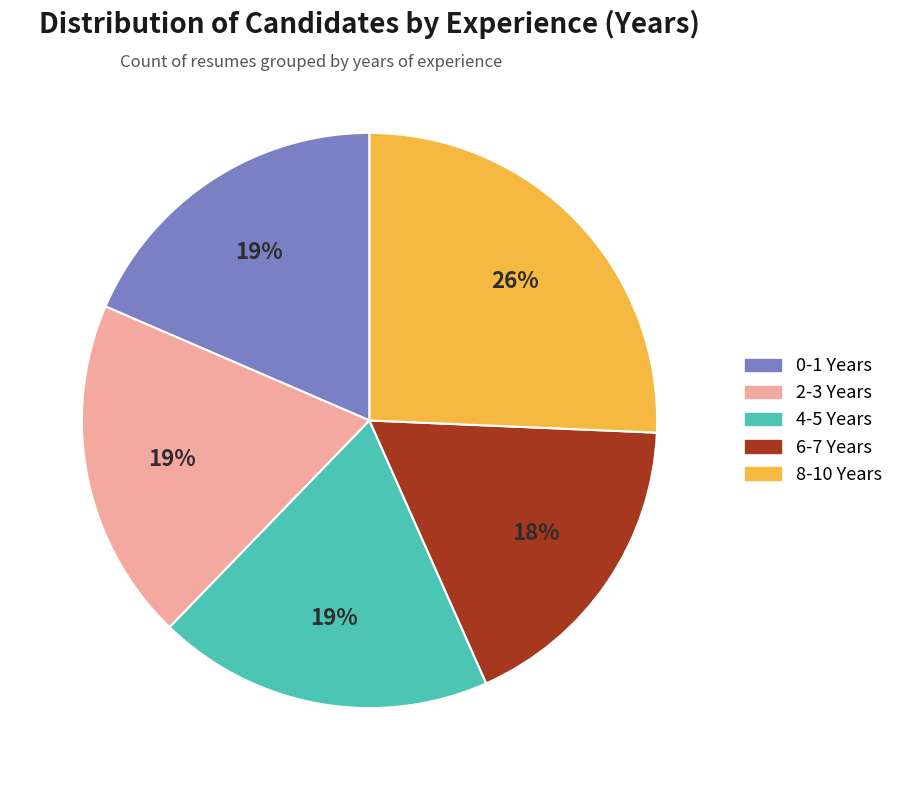

Is there any slice that represents more than half of the pie?

No